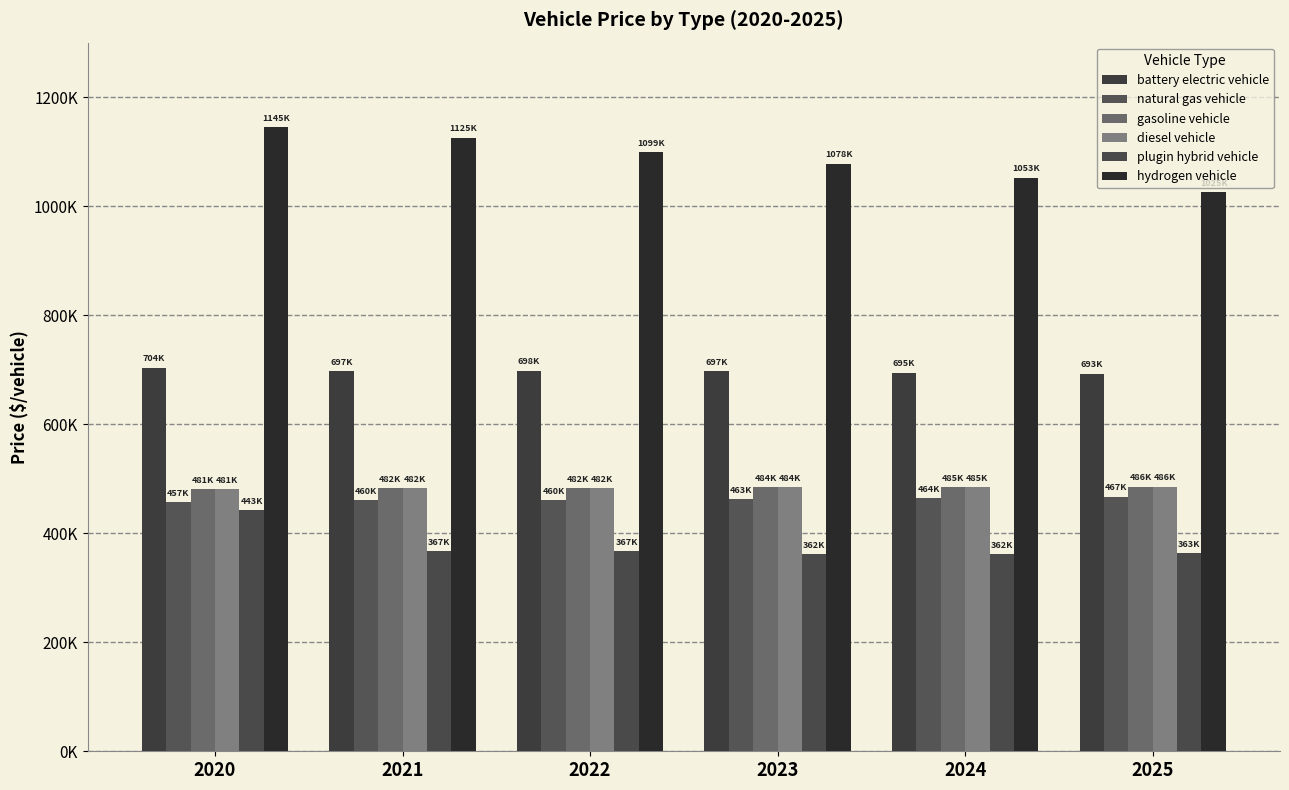

What is the maximum value for natural gas vehicle?

466925.2